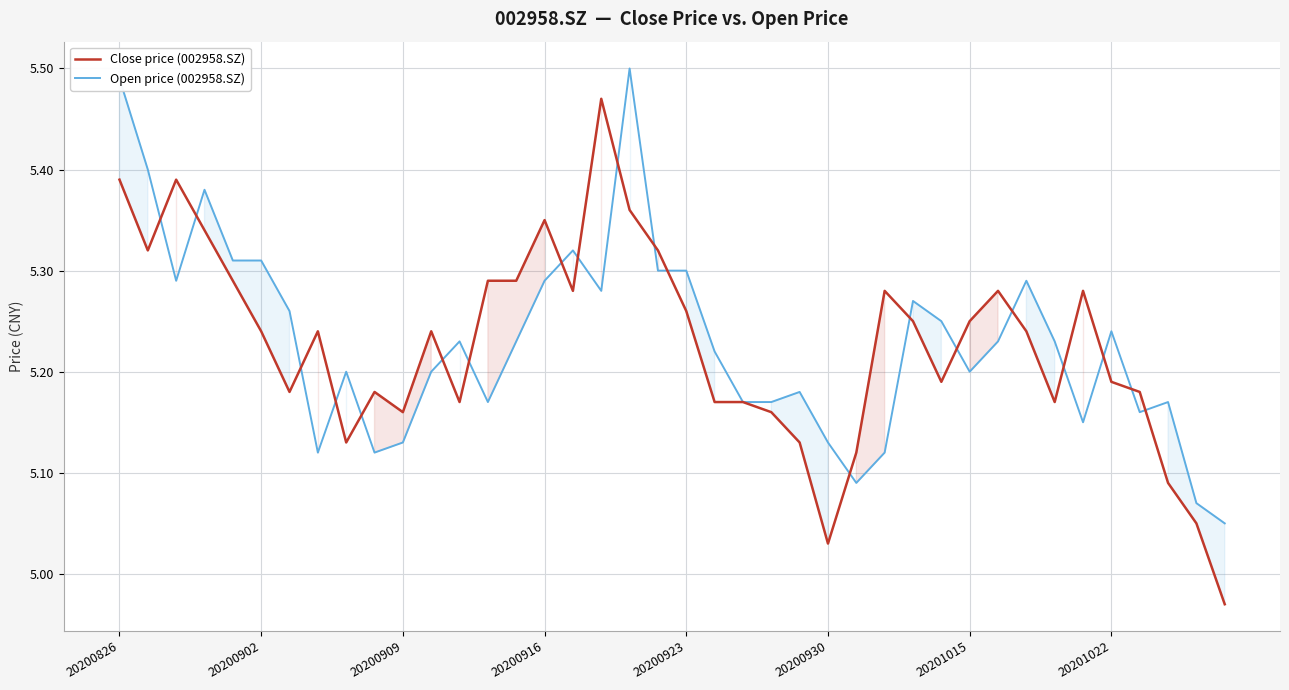

How many intersections are there between Open price (002958.SZ) and Close price (002958.SZ)?

20